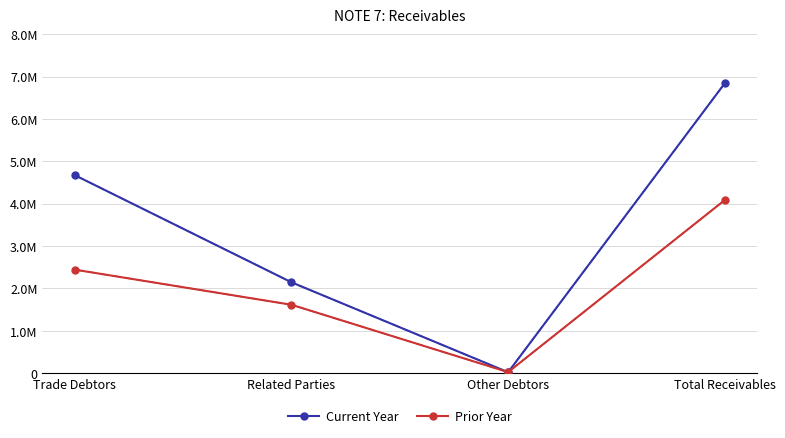

List the series in order of their peak value, lowest first.

Prior Year, Current Year